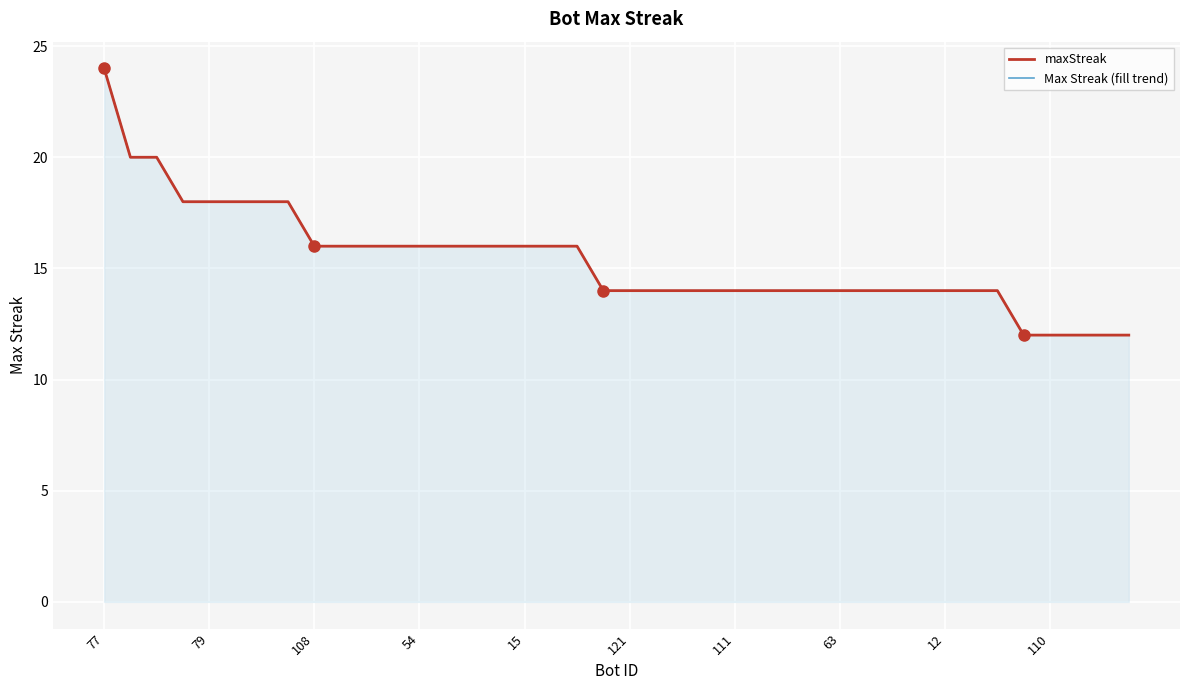

Which has a higher value, 26 or 25?

26